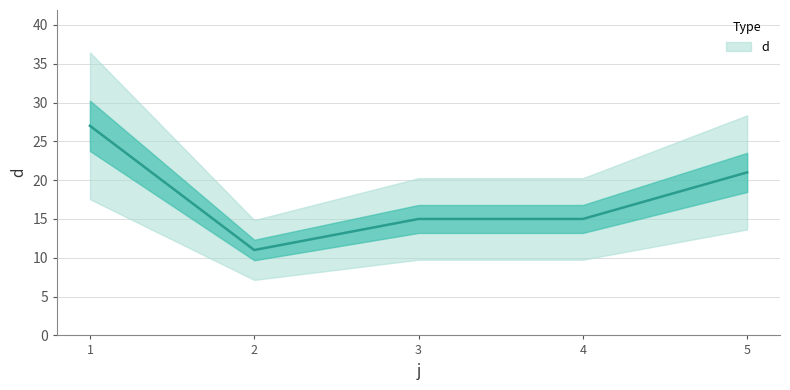

What is the difference between the maximum and minimum values?

16